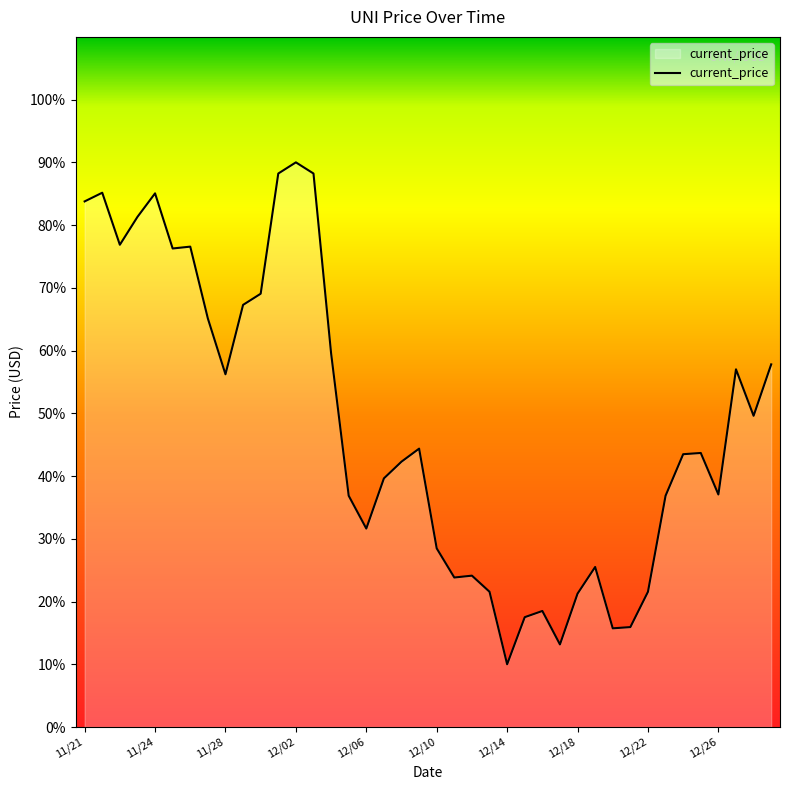

How many lines are shown in the chart?

1